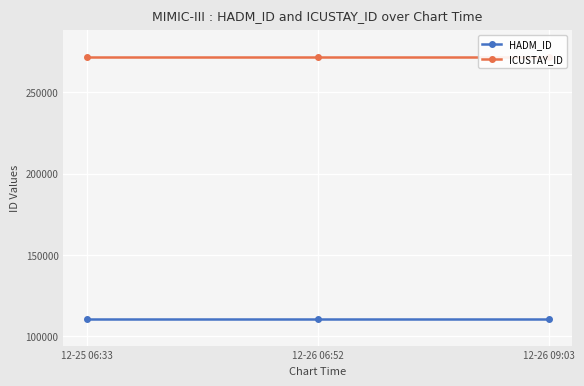

Which series changed the most between 12-26 06:52 and 12-26 09:03?

HADM_ID